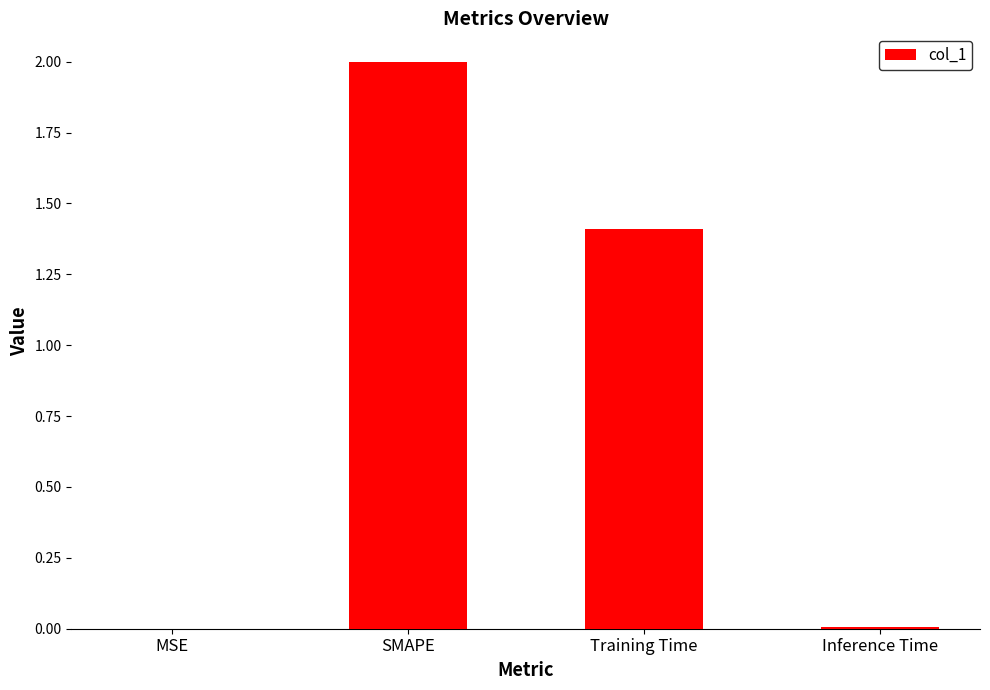

Which has a higher value, SMAPE or Inference Time?

SMAPE